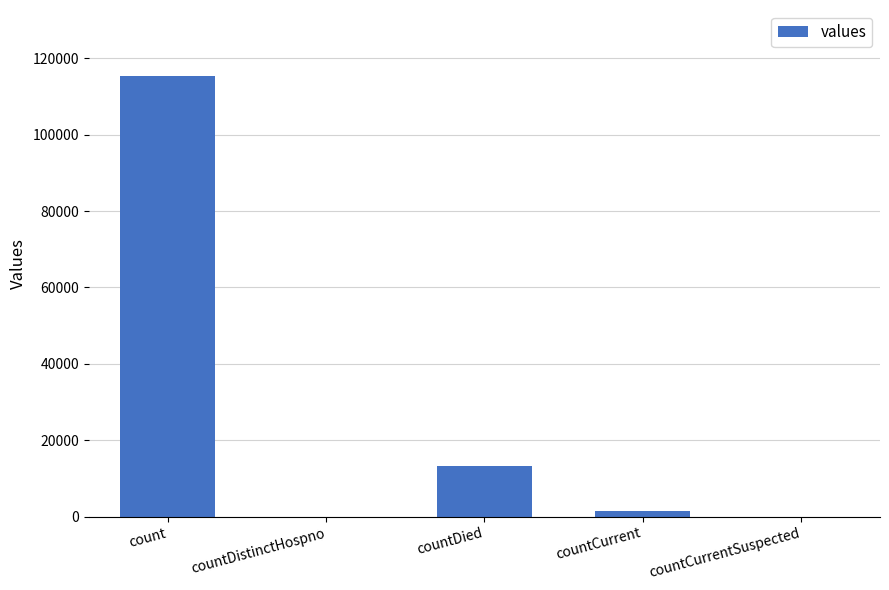

How many data points does each series have?

5